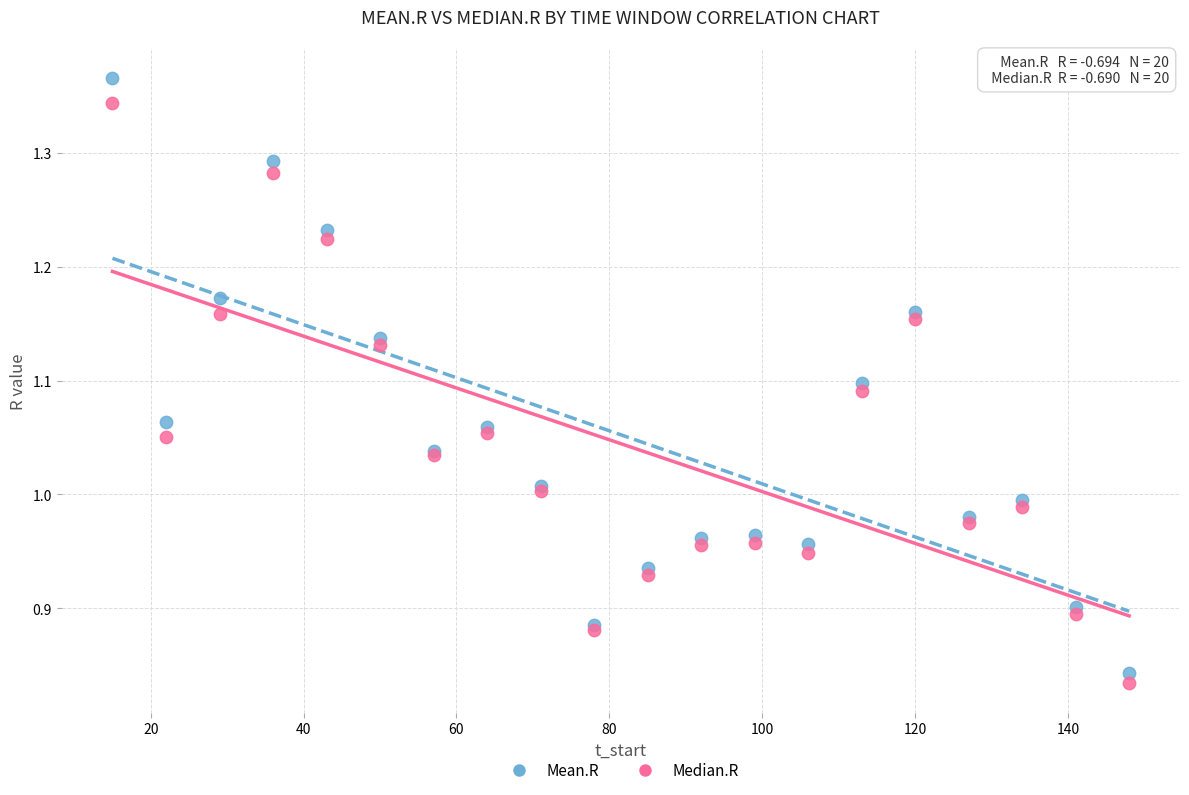

Which series has the largest Y range (max minus min)?

Mean.R